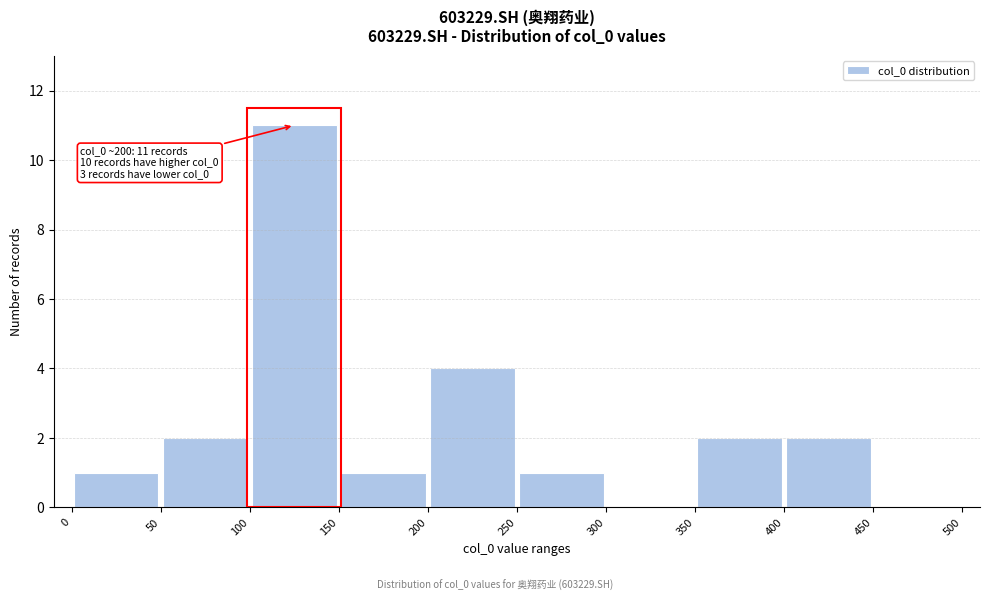

Over which range of the x-axis is the bar tallest?

100 to 150